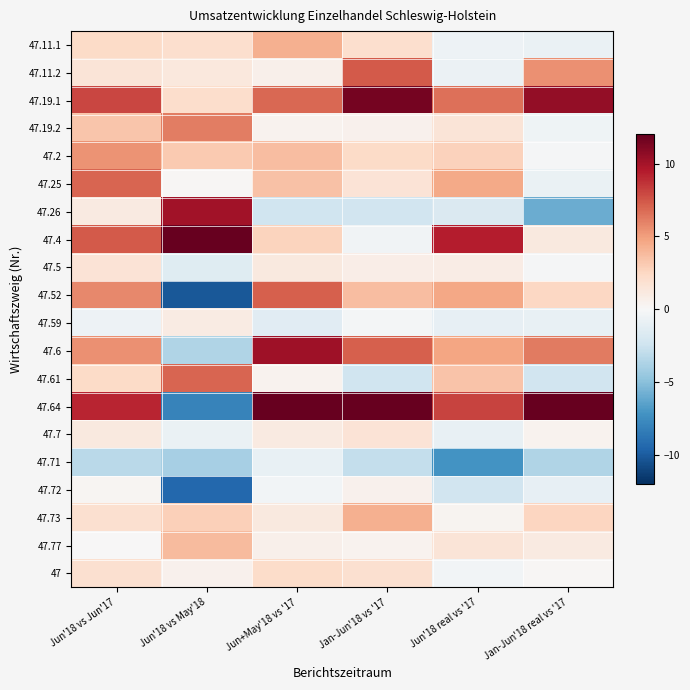

Reading right to left, extract all data points from this chart.

47.11.1: Jan-Jun'18 real vs '17=-0.8	Jun'18 real vs '17=-0.6	Jan-Jun'18 vs '17=2.0	Jun+May'18 vs '17=4.3	Jun'18 vs May'18=2.0	Jun'18 vs Jun'17=2.3
47.11.2: Jan-Jun'18 real vs '17=5.5	Jun'18 real vs '17=-0.7	Jan-Jun'18 vs '17=7.4	Jun+May'18 vs '17=0.6	Jun'18 vs May'18=1.3	Jun'18 vs Jun'17=1.5
47.19.1: Jan-Jun'18 real vs '17=10.5	Jun'18 real vs '17=6.6	Jan-Jun'18 vs '17=11.5	Jun+May'18 vs '17=6.9	Jun'18 vs May'18=2.1	Jun'18 vs Jun'17=8.0
47.19.2: Jan-Jun'18 real vs '17=-0.5	Jun'18 real vs '17=1.5	Jan-Jun'18 vs '17=0.5	Jun+May'18 vs '17=0.4	Jun'18 vs May'18=6.1	Jun'18 vs Jun'17=3.3
47.2: Jan-Jun'18 real vs '17=-0.1	Jun'18 real vs '17=2.8	Jan-Jun'18 vs '17=2.3	Jun+May'18 vs '17=3.7	Jun'18 vs May'18=3.1	Jun'18 vs Jun'17=5.4
47.25: Jan-Jun'18 real vs '17=-0.8	Jun'18 real vs '17=4.5	Jan-Jun'18 vs '17=1.6	Jun+May'18 vs '17=3.5	Jun'18 vs May'18=0.1	Jun'18 vs Jun'17=7.0
47.26: Jan-Jun'18 real vs '17=-6.0	Jun'18 real vs '17=-1.7	Jan-Jun'18 vs '17=-2.3	Jun+May'18 vs '17=-2.4	Jun'18 vs May'18=10.1	Jun'18 vs Jun'17=1.1
47.4: Jan-Jun'18 real vs '17=1.2	Jun'18 real vs '17=9.4	Jan-Jun'18 vs '17=-0.4	Jun+May'18 vs '17=2.7	Jun'18 vs May'18=12.2	Jun'18 vs Jun'17=7.4
47.5: Jan-Jun'18 real vs '17=-0.1	Jun'18 real vs '17=0.9	Jan-Jun'18 vs '17=0.8	Jun+May'18 vs '17=1.2	Jun'18 vs May'18=-1.5	Jun'18 vs Jun'17=1.6
47.52: Jan-Jun'18 real vs '17=2.5	Jun'18 real vs '17=4.6	Jan-Jun'18 vs '17=3.7	Jun+May'18 vs '17=7.2	Jun'18 vs May'18=-10.2	Jun'18 vs Jun'17=5.8
47.59: Jan-Jun'18 real vs '17=-0.9	Jun'18 real vs '17=-1.0	Jan-Jun'18 vs '17=-0.2	Jun+May'18 vs '17=-1.4	Jun'18 vs May'18=1.0	Jun'18 vs Jun'17=-0.6
47.6: Jan-Jun'18 real vs '17=6.2	Jun'18 real vs '17=4.7	Jan-Jun'18 vs '17=7.2	Jun+May'18 vs '17=10.2	Jun'18 vs May'18=-3.6	Jun'18 vs Jun'17=5.5
47.61: Jan-Jun'18 real vs '17=-2.3	Jun'18 real vs '17=3.4	Jan-Jun'18 vs '17=-2.4	Jun+May'18 vs '17=0.4	Jun'18 vs May'18=7.0	Jun'18 vs Jun'17=2.3
47.64: Jan-Jun'18 real vs '17=12.3	Jun'18 real vs '17=8.1	Jan-Jun'18 vs '17=12.9	Jun+May'18 vs '17=16.0	Jun'18 vs May'18=-8.0	Jun'18 vs Jun'17=9.1
47.7: Jan-Jun'18 real vs '17=0.4	Jun'18 real vs '17=-0.9	Jan-Jun'18 vs '17=1.6	Jun+May'18 vs '17=1.1	Jun'18 vs May'18=-0.8	Jun'18 vs Jun'17=1.2
47.71: Jan-Jun'18 real vs '17=-3.6	Jun'18 real vs '17=-7.2	Jan-Jun'18 vs '17=-2.9	Jun+May'18 vs '17=-0.9	Jun'18 vs May'18=-4.0	Jun'18 vs Jun'17=-3.2
47.72: Jan-Jun'18 real vs '17=-1.0	Jun'18 real vs '17=-2.3	Jan-Jun'18 vs '17=0.5	Jun+May'18 vs '17=-0.3	Jun'18 vs May'18=-9.4	Jun'18 vs Jun'17=0.2
47.73: Jan-Jun'18 real vs '17=2.6	Jun'18 real vs '17=0.3	Jan-Jun'18 vs '17=4.3	Jun+May'18 vs '17=1.2	Jun'18 vs May'18=2.9	Jun'18 vs Jun'17=1.9
47.77: Jan-Jun'18 real vs '17=1.1	Jun'18 real vs '17=1.5	Jan-Jun'18 vs '17=0.4	Jun+May'18 vs '17=0.6	Jun'18 vs May'18=3.8	Jun'18 vs Jun'17=0.0
47: Jan-Jun'18 real vs '17=0.1	Jun'18 real vs '17=-0.3	Jan-Jun'18 vs '17=1.9	Jun+May'18 vs '17=2.2	Jun'18 vs May'18=0.5	Jun'18 vs Jun'17=1.9